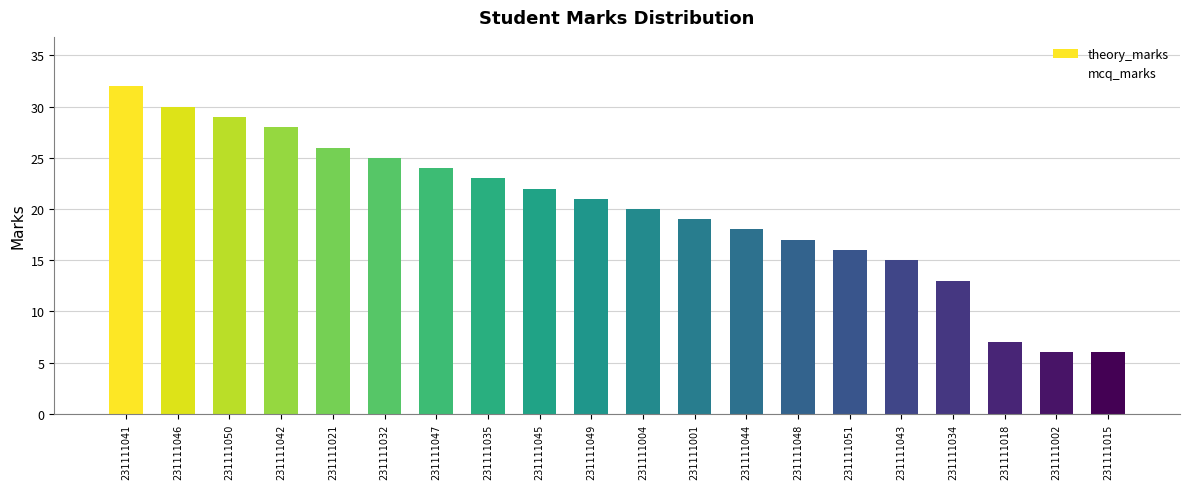

Rank the categories by theory_marks value from highest to lowest.

231111041, 231111046, 231111050, 231111042, 231111021, 231111032, 231111047, 231111035, 231111045, 231111049, 231111004, 231111001, 231111044, 231111048, 231111051, 231111043, 231111034, 231111018, 231111002, 231111015